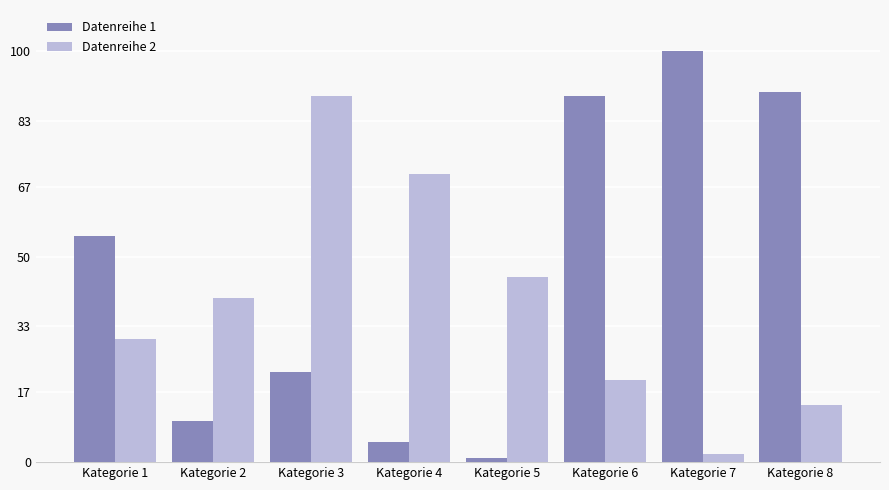

The Datenreihe 2 series shows 29 at Kategorie 4. True or false?

False